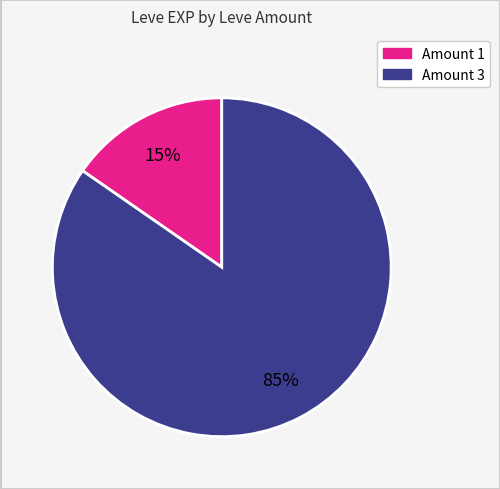

To the nearest percent, what is the average slice percentage?

50%